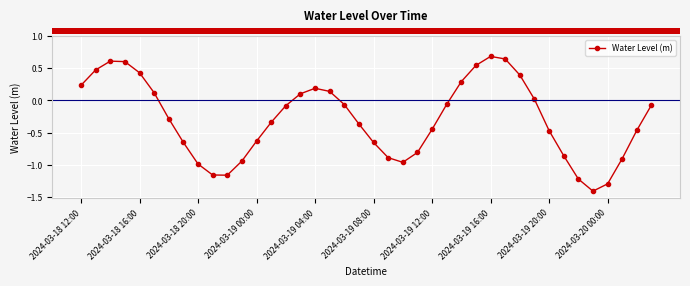

What is the sum of all values?

-11.6